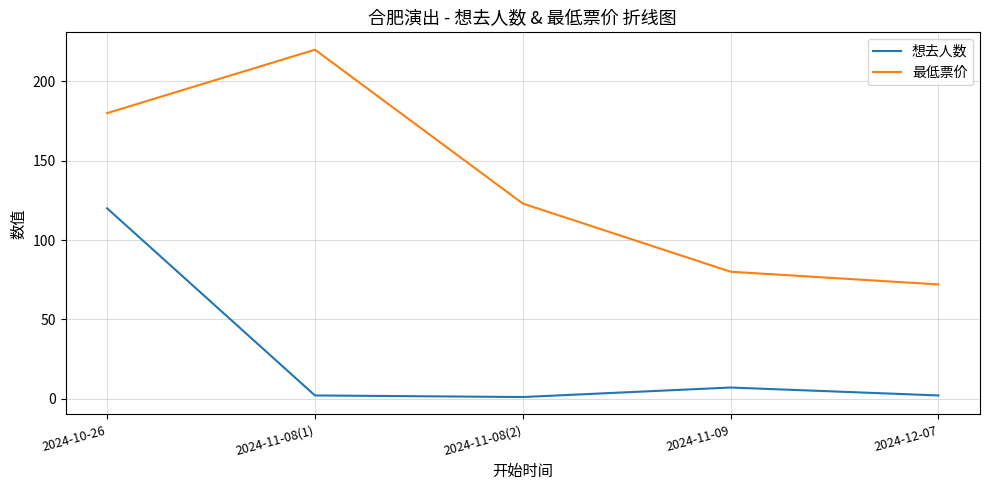

How many lines are shown in the chart?

2